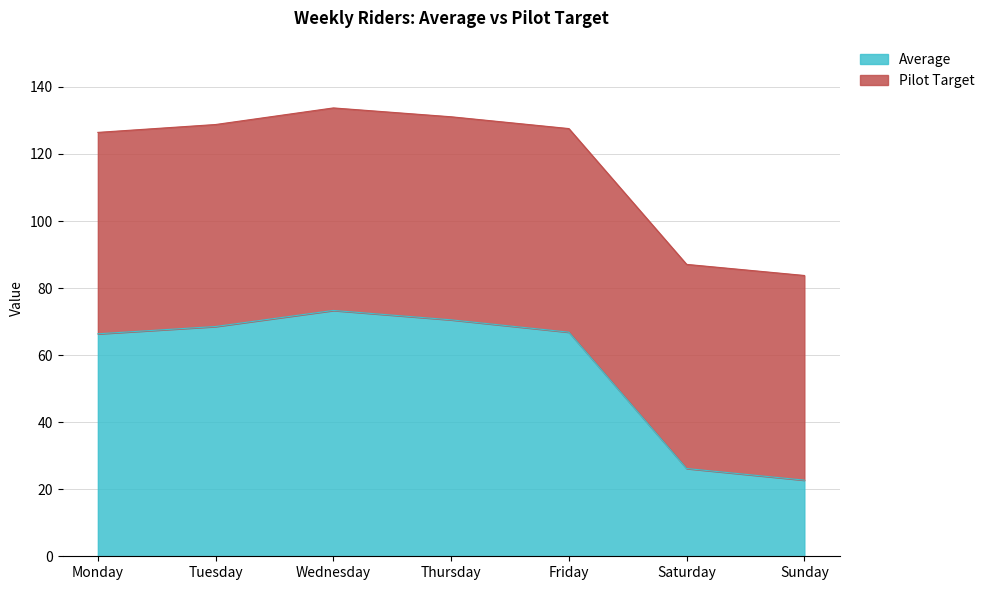

Which category has the highest value across all series?

Wednesday